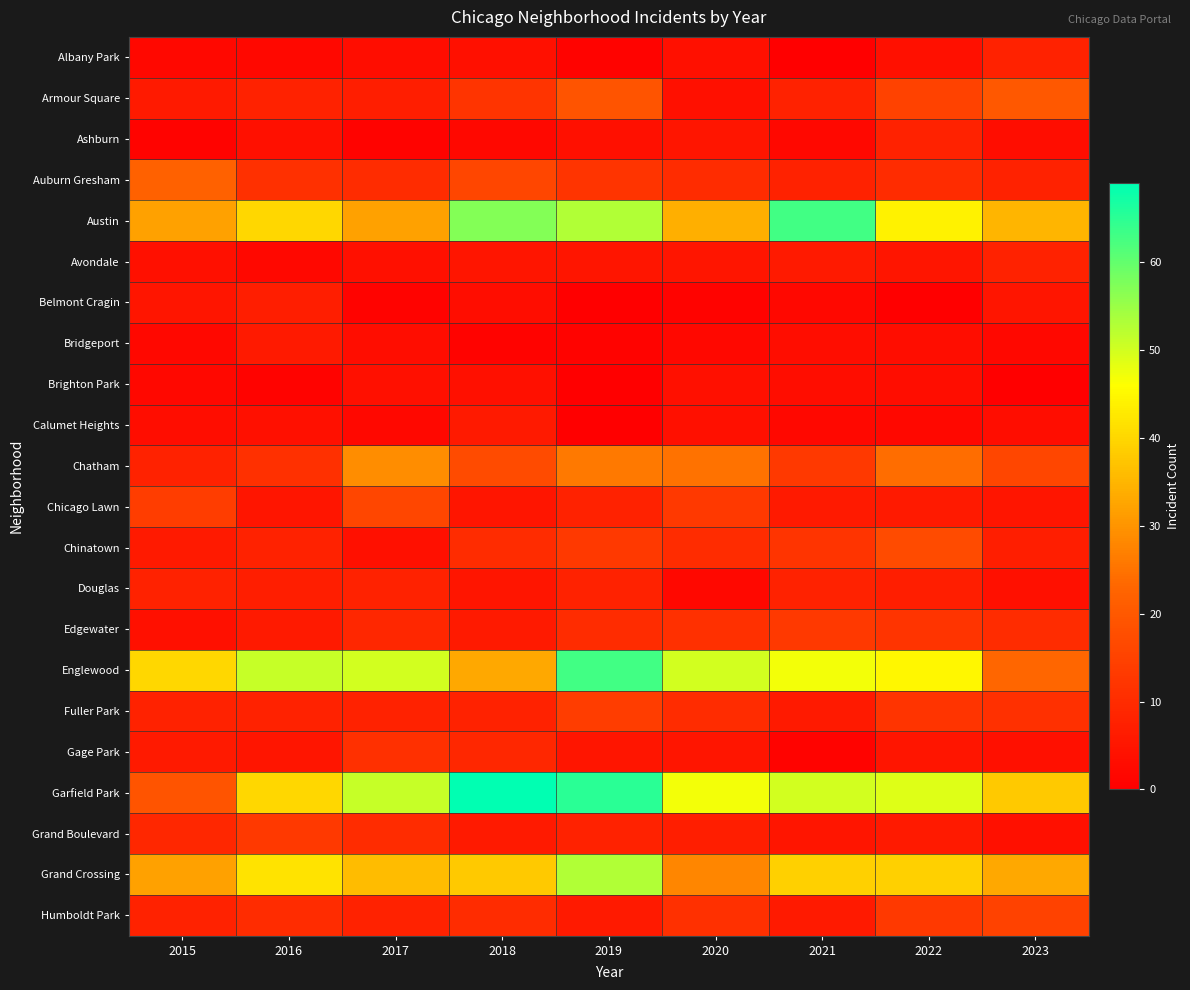

Reading left to right, list all the values displayed in this chart.

Albany Park: 2015=2	2016=2	2017=3	2018=4	2019=1	2020=4	2021=0	2022=4	2023=8
Armour Square: 2015=6	2016=8	2017=7	2018=12	2019=19	2020=4	2021=8	2022=15	2023=20
Ashburn: 2015=1	2016=4	2017=1	2018=2	2019=4	2020=5	2021=2	2022=8	2023=3
Auburn Gresham: 2015=22	2016=11	2017=10	2018=16	2019=12	2020=10	2021=8	2022=10	2023=8
Austin: 2015=32	2016=40	2017=32	2018=57	2019=53	2020=34	2021=63	2022=44	2023=35
Avondale: 2015=4	2016=2	2017=4	2018=5	2019=5	2020=5	2021=6	2022=5	2023=8
Belmont Cragin: 2015=5	2016=7	2017=1	2018=3	2019=0	2020=1	2021=2	2022=0	2023=5
Bridgeport: 2015=2	2016=6	2017=3	2018=1	2019=1	2020=2	2021=3	2022=3	2023=2
Brighton Park: 2015=2	2016=1	2017=4	2018=4	2019=0	2020=4	2021=3	2022=3	2023=0
Calumet Heights: 2015=3	2016=4	2017=2	2018=6	2019=0	2020=4	2021=2	2022=2	2023=3
Chatham: 2015=8	2016=11	2017=29	2018=17	2019=26	2020=25	2021=13	2022=24	2023=16
Chicago Lawn: 2015=14	2016=5	2017=16	2018=5	2019=8	2020=13	2021=6	2022=6	2023=5
Chinatown: 2015=6	2016=8	2017=4	2018=10	2019=13	2020=10	2021=12	2022=17	2023=7
Douglas: 2015=8	2016=7	2017=8	2018=5	2019=8	2020=2	2021=8	2022=7	2023=4
Edgewater: 2015=4	2016=6	2017=9	2018=6	2019=10	2020=11	2021=13	2022=12	2023=10
Englewood: 2015=40	2016=51	2017=50	2018=33	2019=63	2020=50	2021=47	2022=45	2023=23
Fuller Park: 2015=8	2016=8	2017=8	2018=8	2019=14	2020=10	2021=6	2022=12	2023=11
Gage Park: 2015=6	2016=5	2017=11	2018=9	2019=5	2020=5	2021=1	2022=5	2023=4
Garfield Park: 2015=19	2016=40	2017=51	2018=69	2019=65	2020=47	2021=50	2022=49	2023=38
Grand Boulevard: 2015=9	2016=13	2017=10	2018=6	2019=8	2020=7	2021=5	2022=6	2023=4
Grand Crossing: 2015=32	2016=42	2017=36	2018=38	2019=53	2020=28	2021=39	2022=39	2023=33
Humboldt Park: 2015=8	2016=10	2017=8	2018=10	2019=6	2020=11	2021=6	2022=13	2023=15